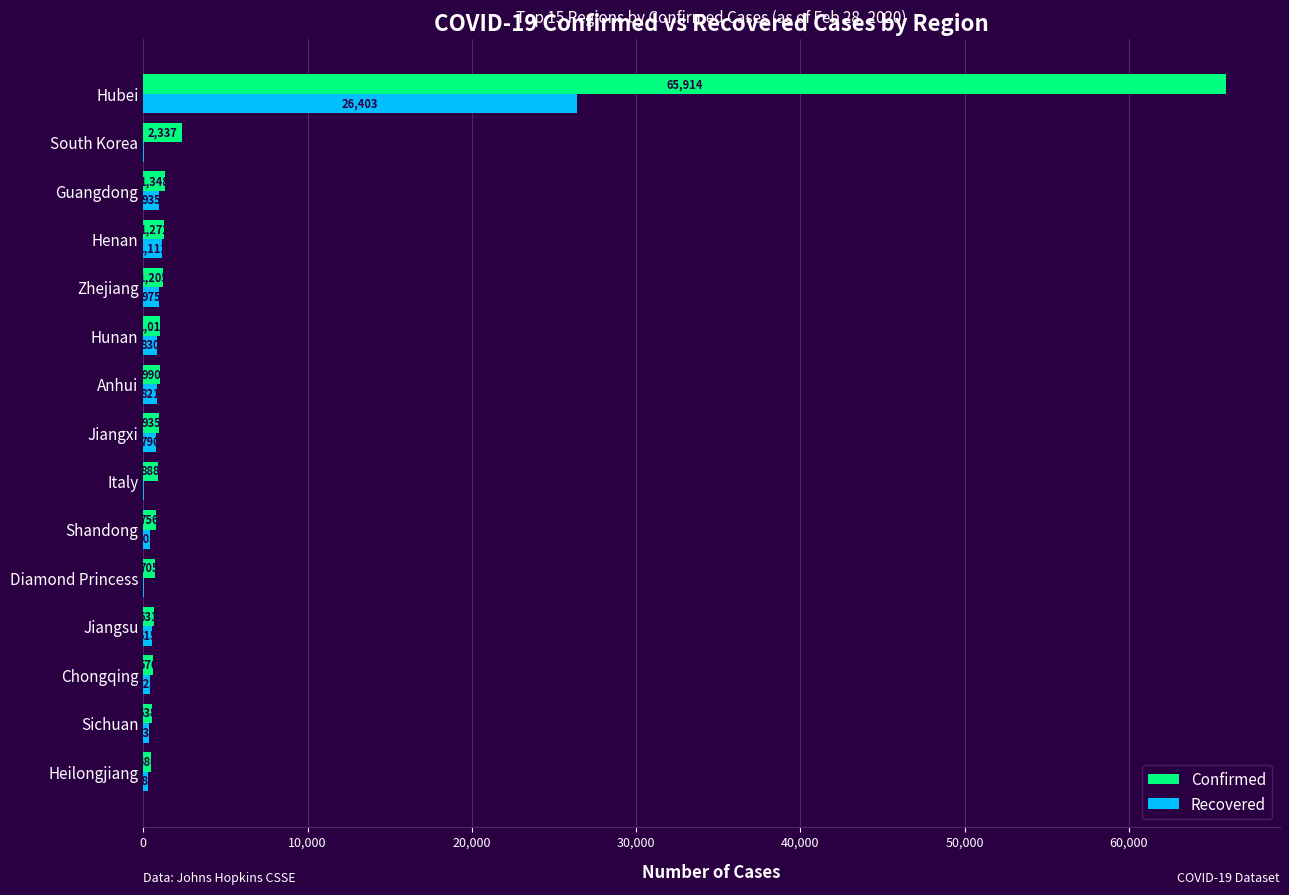

What value does the Confirmed series have at Jiangxi, to the nearest 10?

940